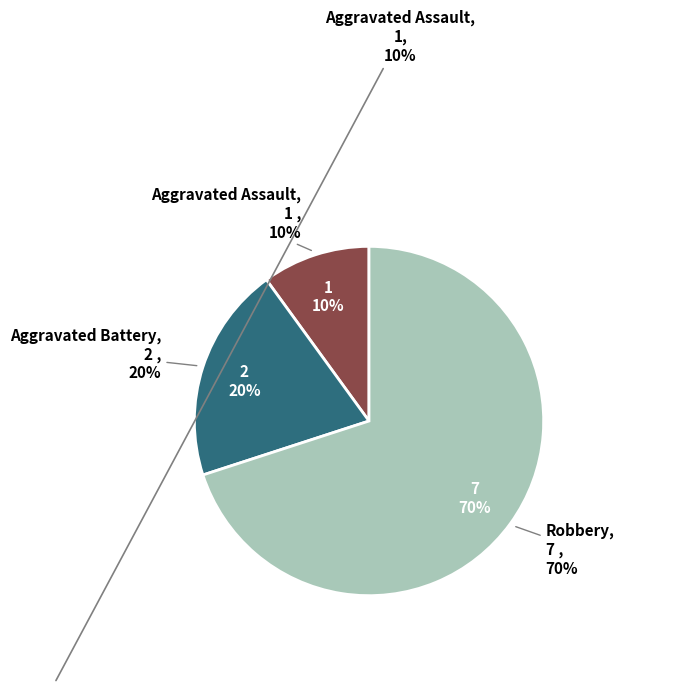

Does Aggravated Battery account for over 50% of the chart?

No